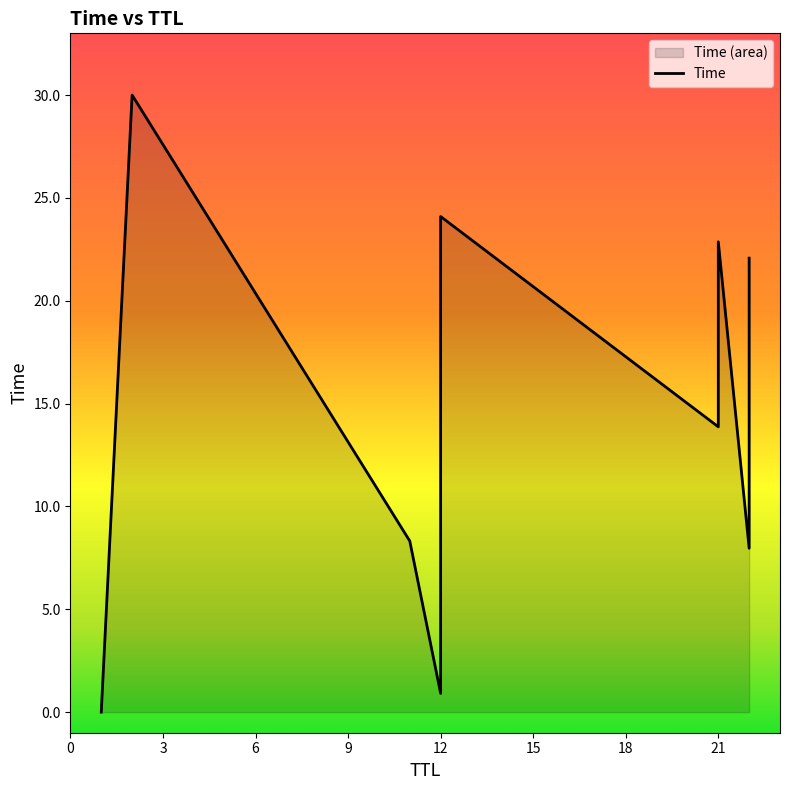

What is the maximum value shown in the chart?

30.0